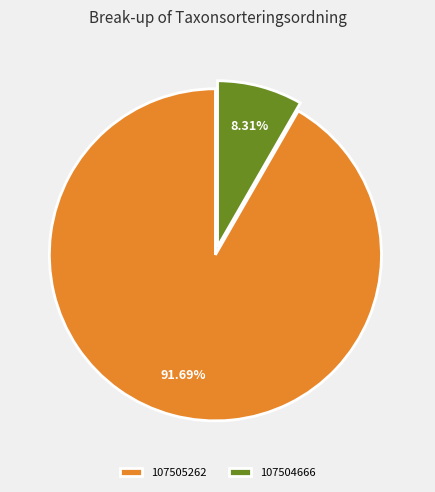

To the nearest percent, what is the average slice percentage?

50%